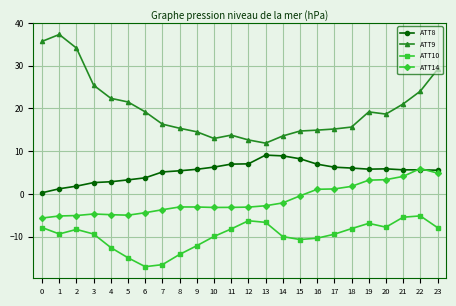

What is the total value across all series at 8?

3.6